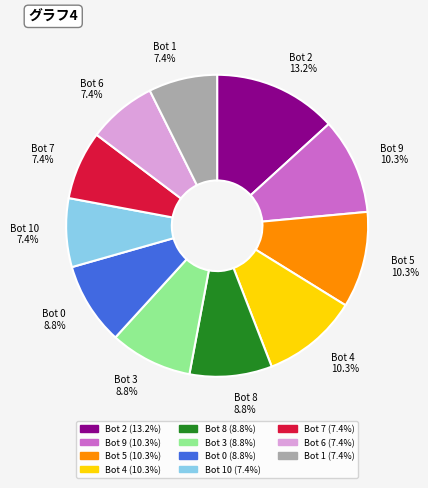

To the nearest percent, what percentage of the pie is Bot 7?

7%